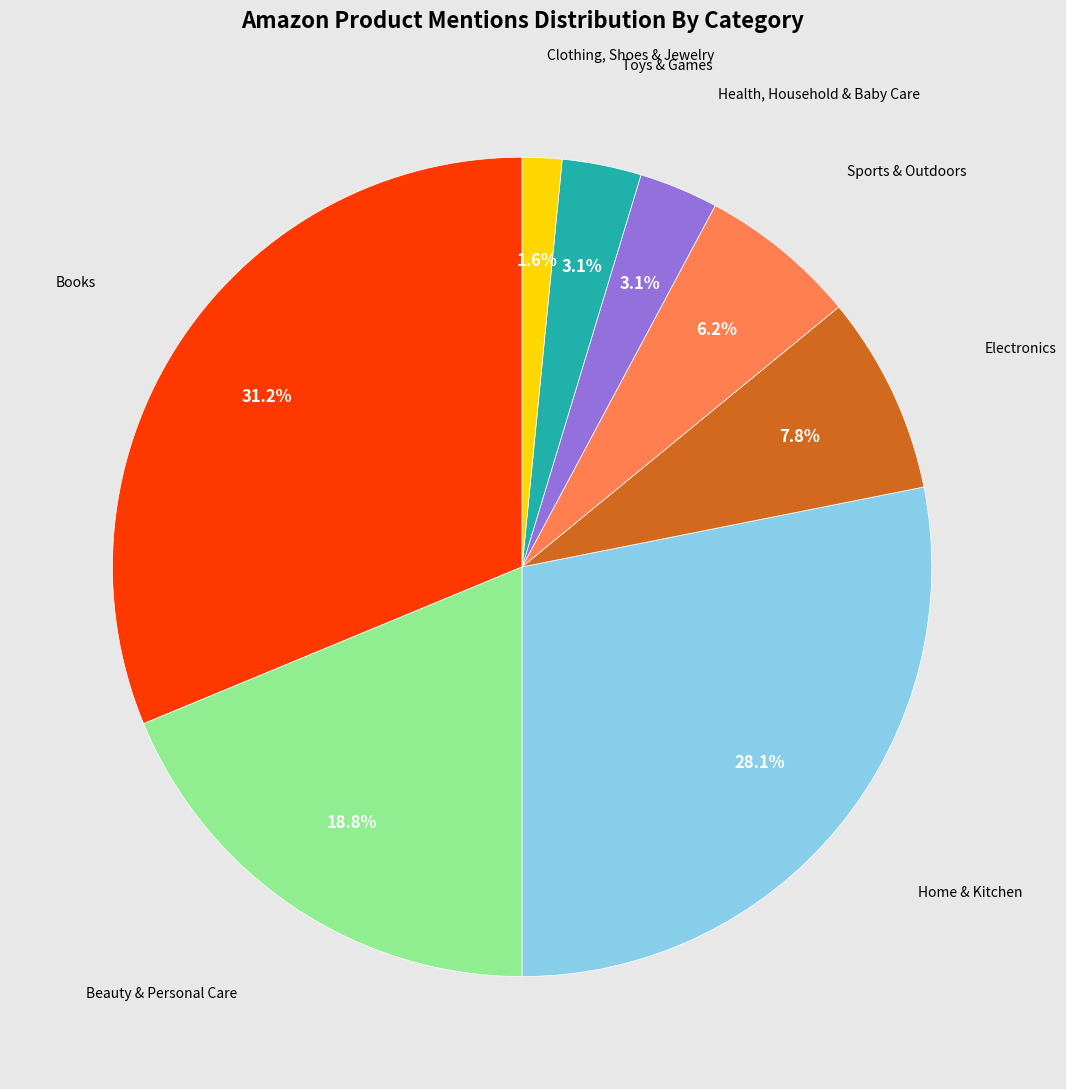

Is there a majority slice in this chart?

No